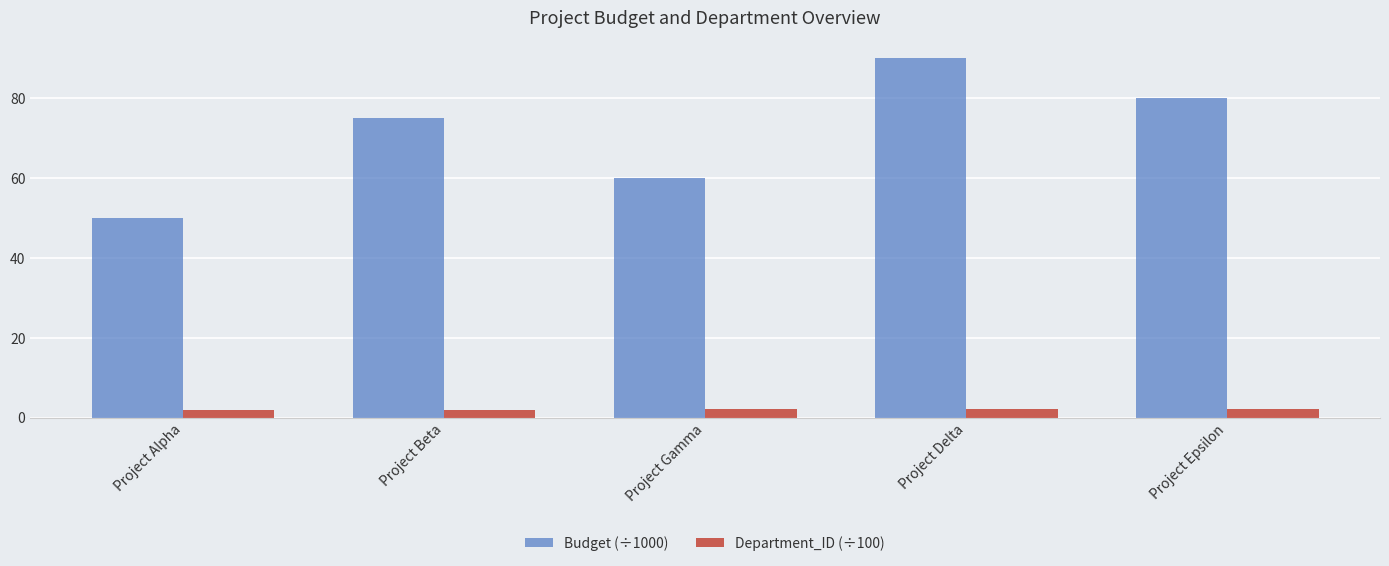

Which series has the largest range (max minus min)?

Budget (÷1000)